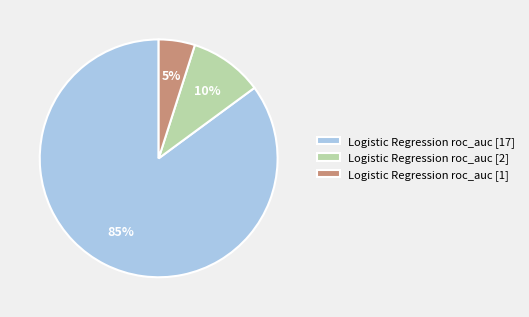

Which slice is the largest?

Logistic Regression roc_auc [17]